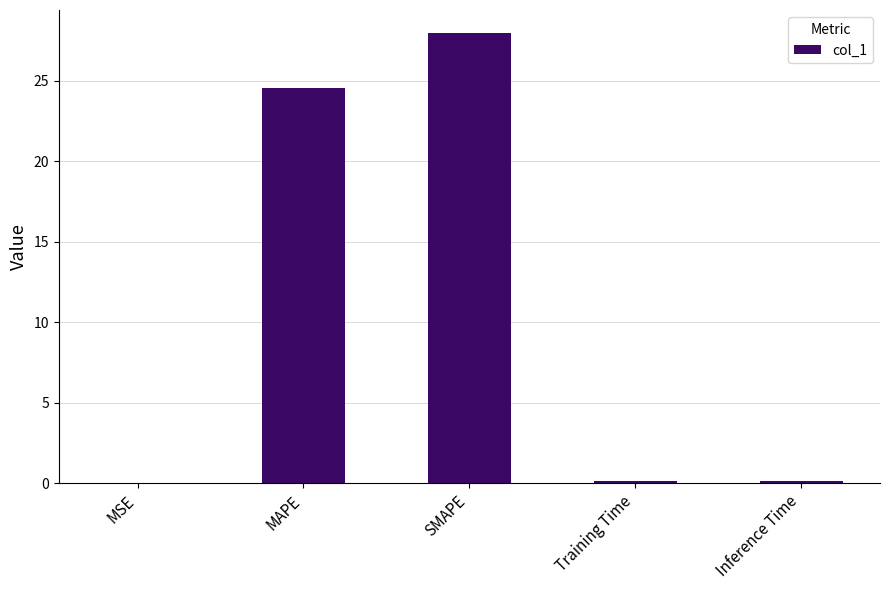

What is the sum of all values?

52.8